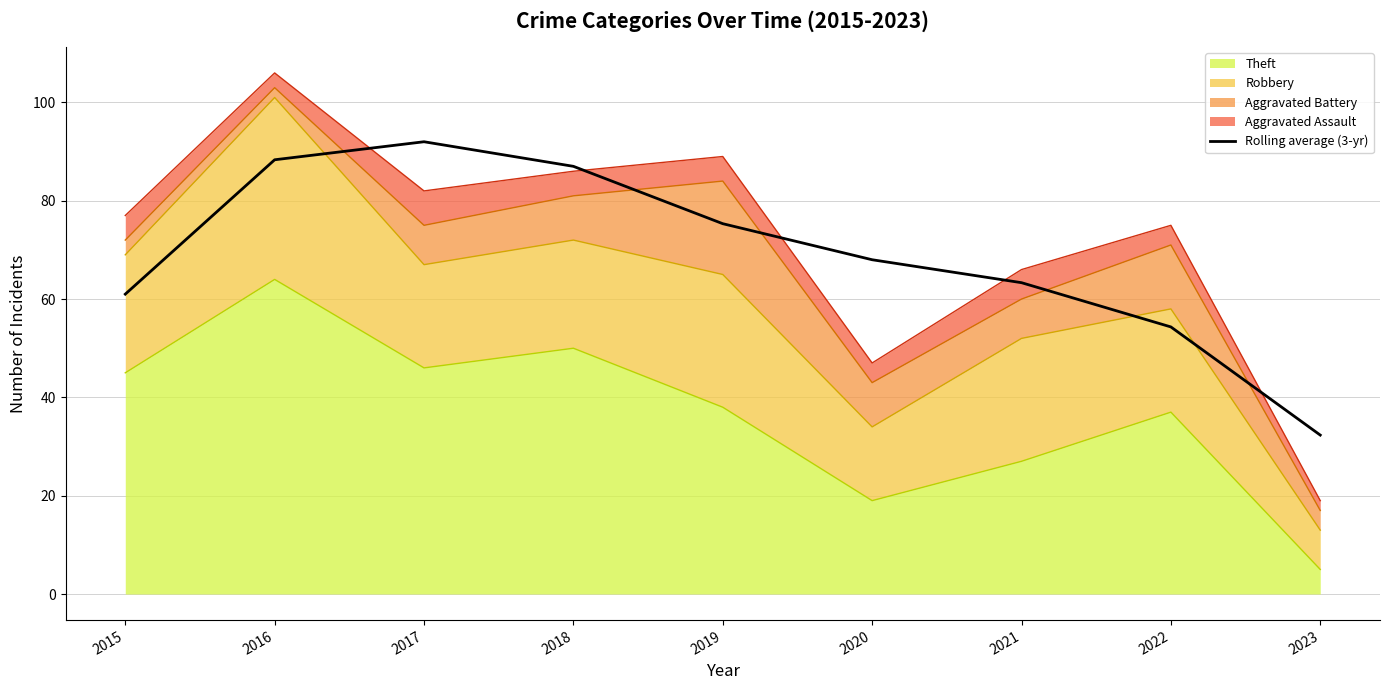

Reading left to right, extract all data points from this chart.

61.0	88.3	92.0	87.0	75.3	68.0	63.3	54.3	32.3